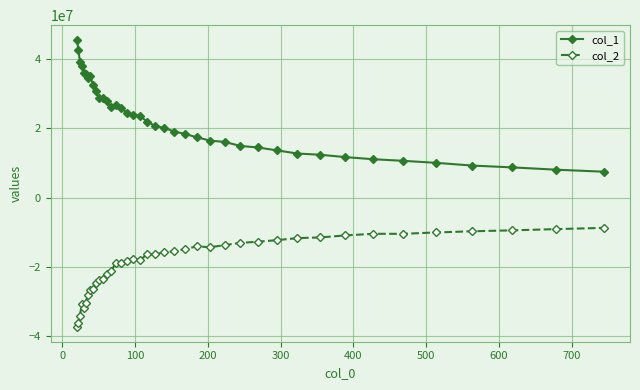

Rank the series by their average value, from highest to lowest.

col_1, col_2